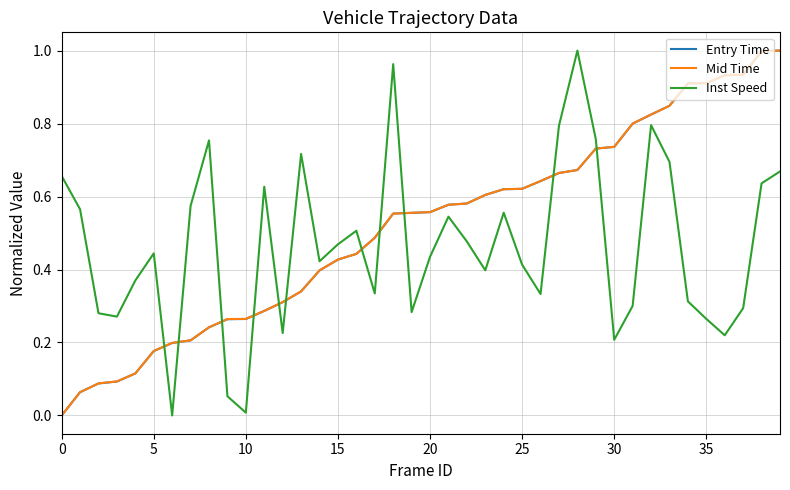

True or false: Mid Time and Inst Speed cross at least once.

True